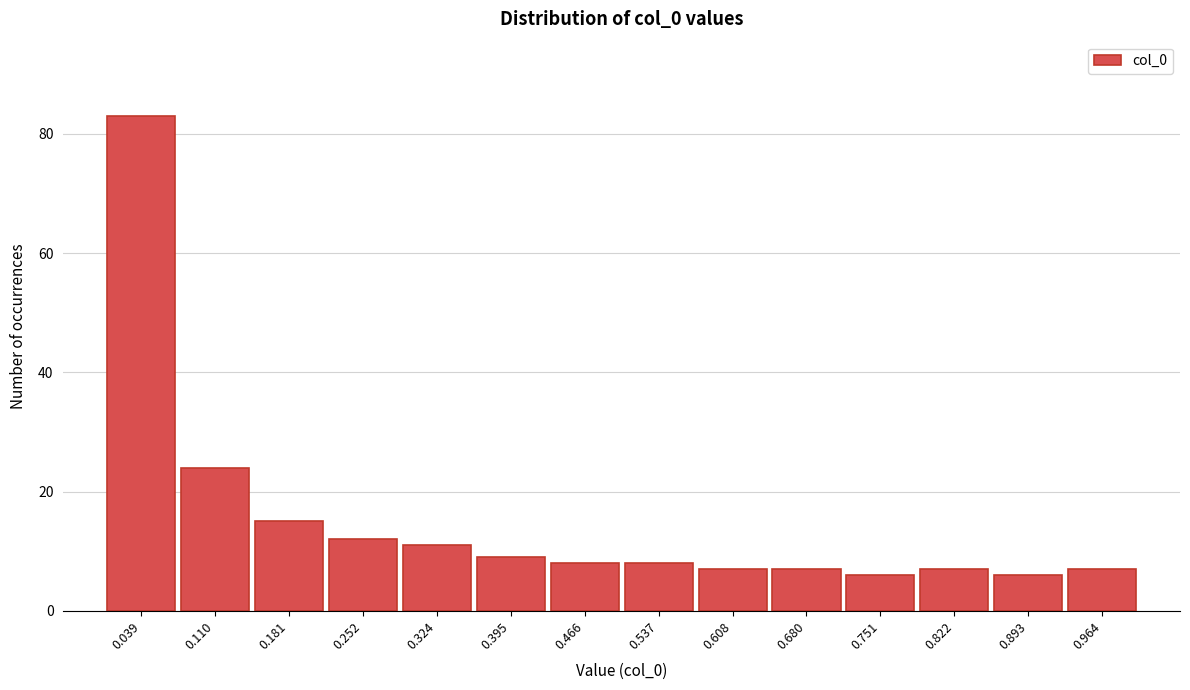

Reading left to right, transcribe this chart: for each bar, give the range it covers on the x-axis and its height. Neither the bar edges nor the heights are printed on the chart, so give them approximately, as read against the axes.

0.00 to 0.07: 84
0.07 to 0.15: 24
0.15 to 0.22: 16
0.22 to 0.29: 12
0.29 to 0.36: 12
0.36 to 0.43: 10
0.43 to 0.50: 8
0.50 to 0.57: 8
0.57 to 0.64: 8
0.64 to 0.72: 8
0.72 to 0.79: 6
0.79 to 0.86: 8
0.86 to 0.93: 6
0.93 to 1.00: 8